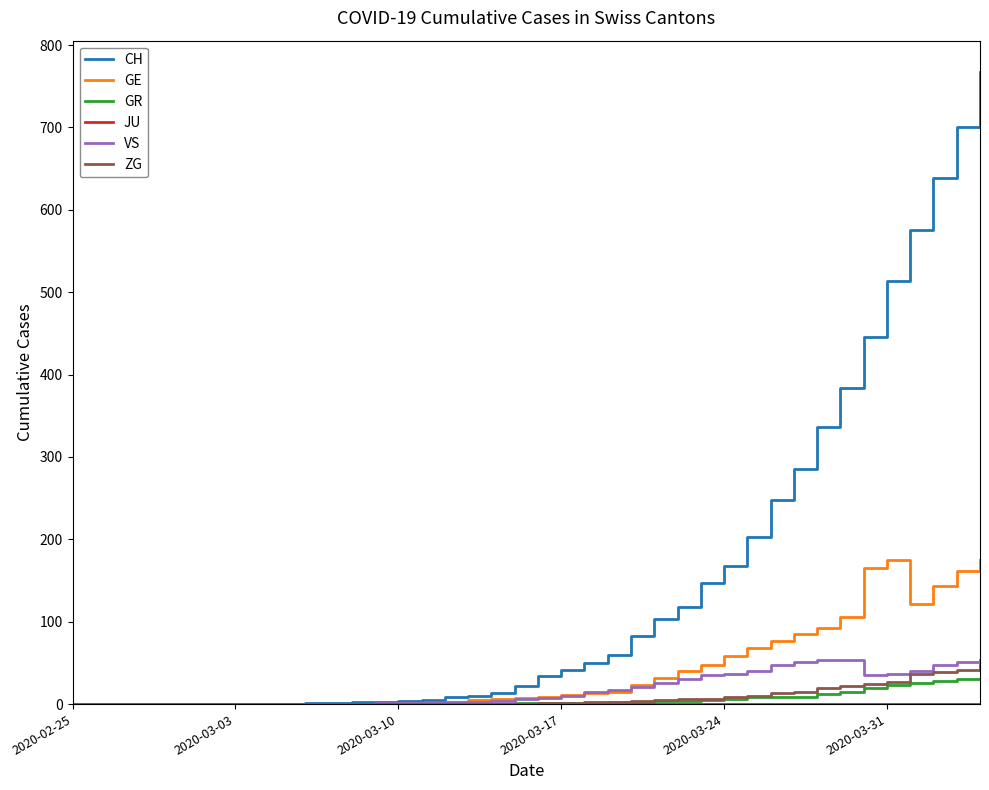

Which series has the largest total across all categories?

CH